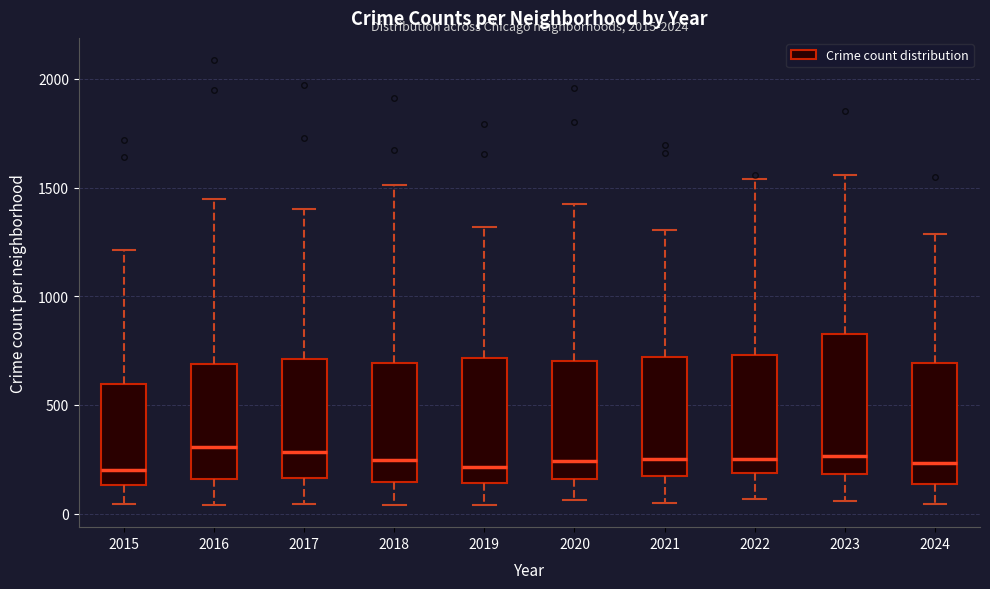

Reading left to right, read every box against the y-axis: the position of its median line, the range the box covers, and the ends of its whiskers. The values are not printed on the chart, so give them approximately, as read against the axis.

2015: median 200, box 150 to 600, whiskers 50 to 1200
2016: median 300, box 150 to 700, whiskers 50 to 1450
2017: median 300, box 150 to 700, whiskers 50 to 1400
2018: median 250, box 150 to 700, whiskers 50 to 1500
2019: median 200, box 150 to 700, whiskers 50 to 1300
2020: median 250, box 150 to 700, whiskers 50 to 1450
2021: median 250, box 150 to 700, whiskers 50 to 1300
2022: median 250, box 200 to 750, whiskers 50 to 1550
2023: median 250, box 200 to 800, whiskers 50 to 1550
2024: median 250, box 150 to 700, whiskers 50 to 1300